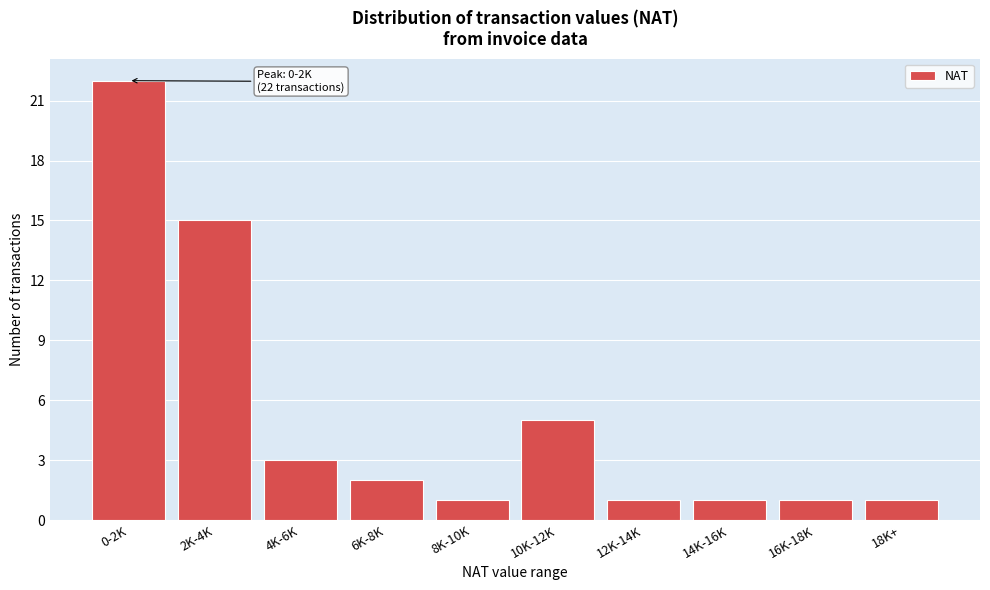

Reading left to right, extract all data points from this chart.

22	15	3	2	1	5	1	1	1	1